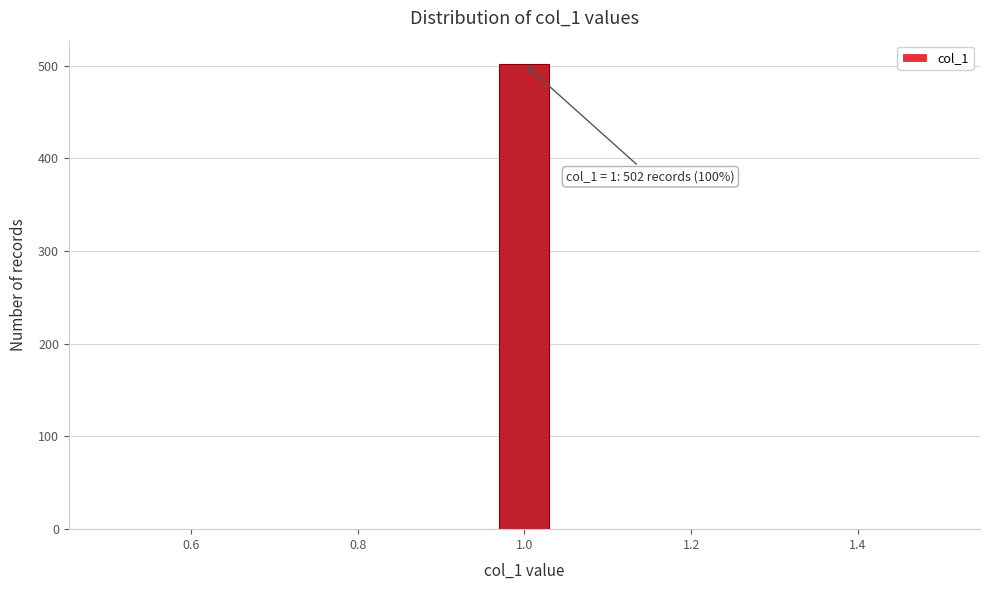

Around what value on the x-axis is the tallest bar? Give the approximate position of its centre, as read against the axis.

1.00